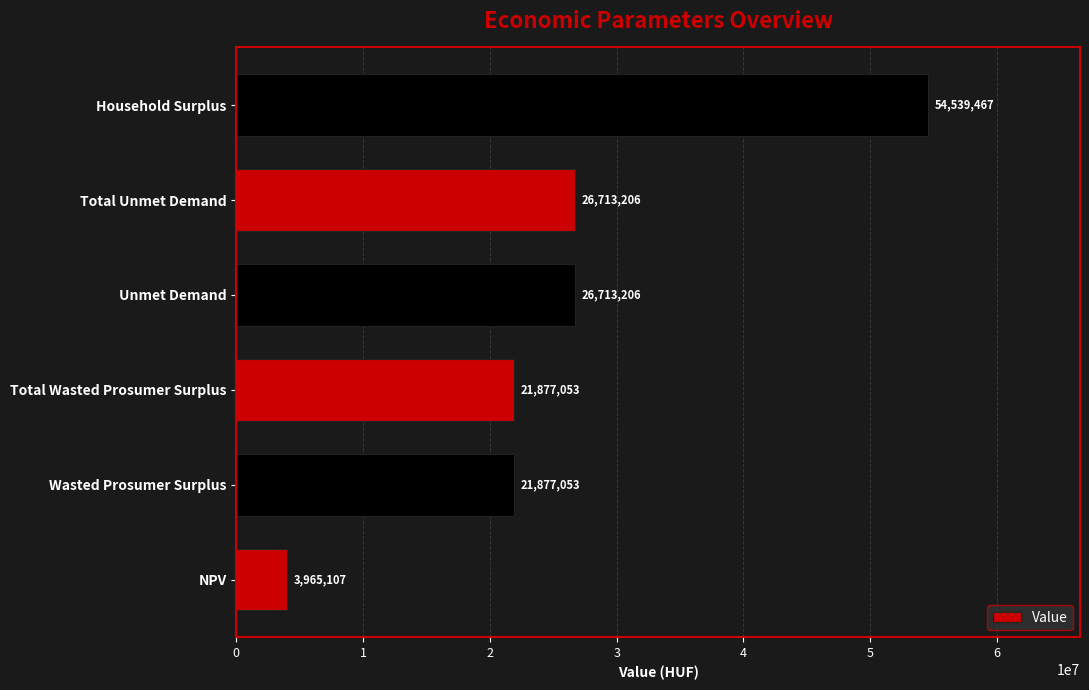

Are the bars grouped side by side (vs. stacked)?

No